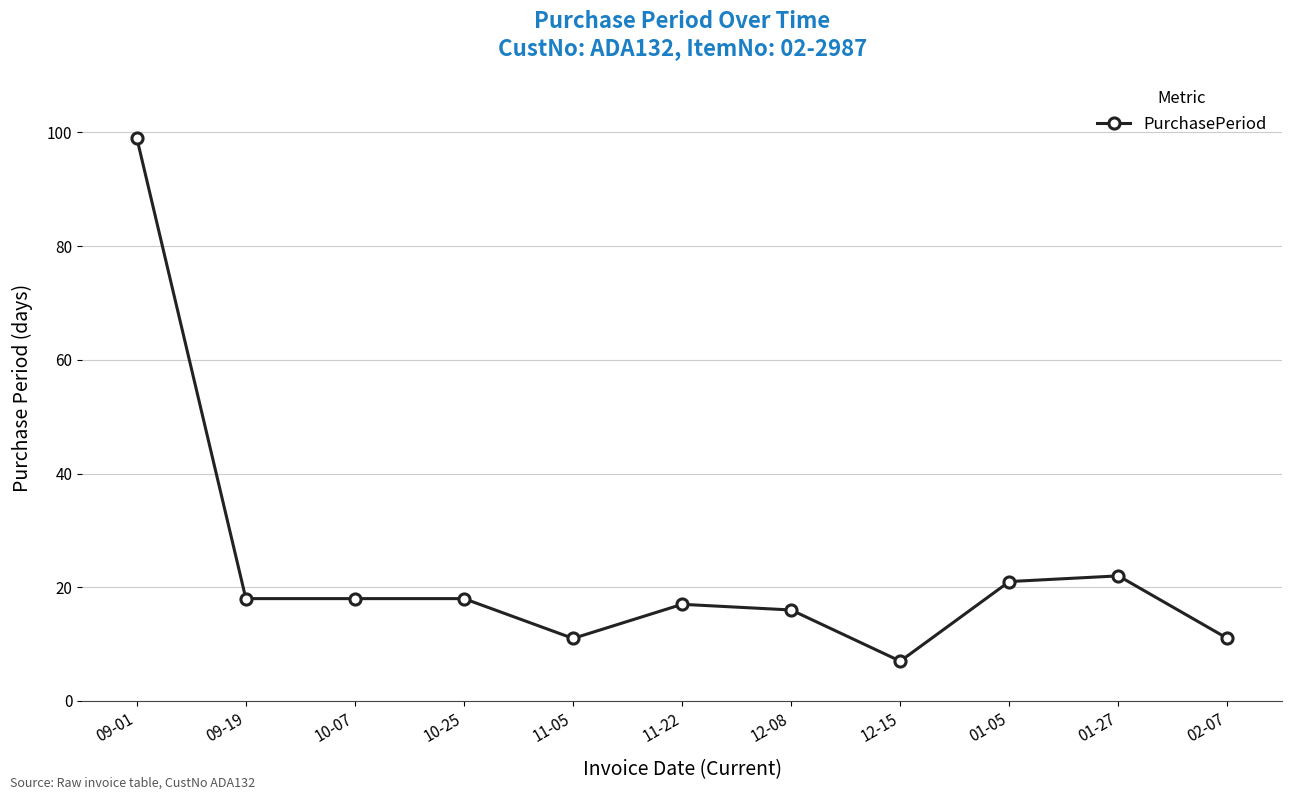

What is the approximate value at 09-19?

18